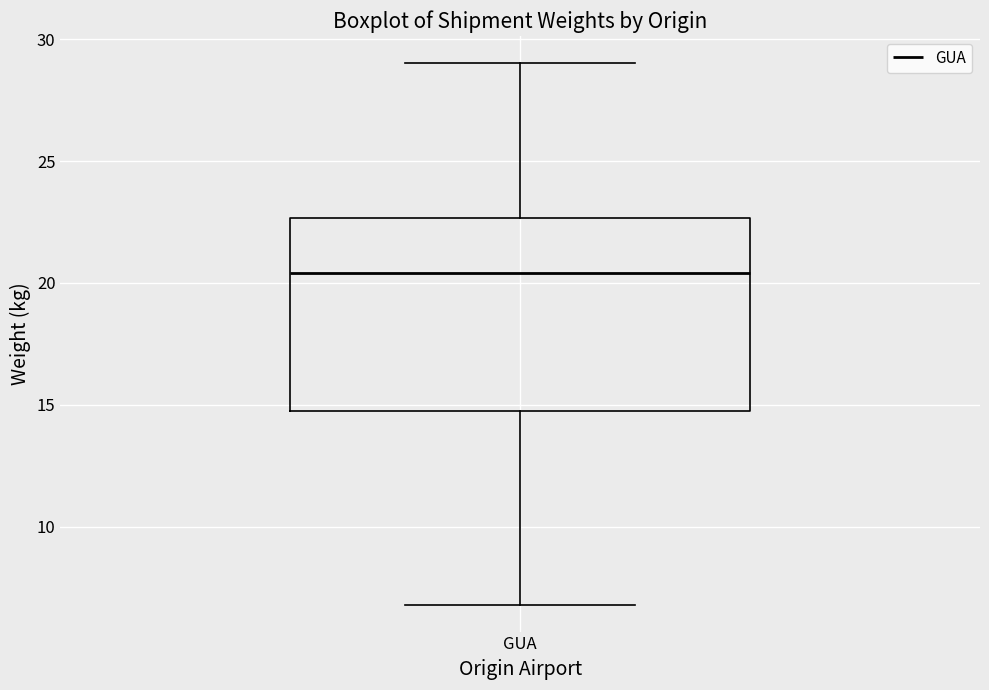

Where does the lower whisker of the box for GUA end on the y-axis? The values are not printed on the chart, so give them approximately, as read against the axis.

7.0